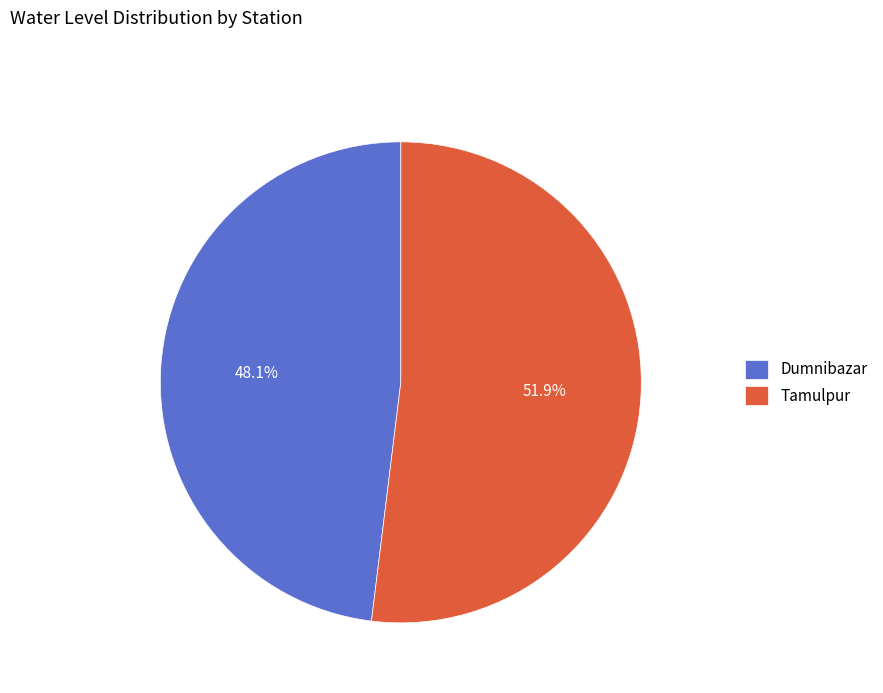

To the nearest percent, what portion does Tamulpur represent?

52%